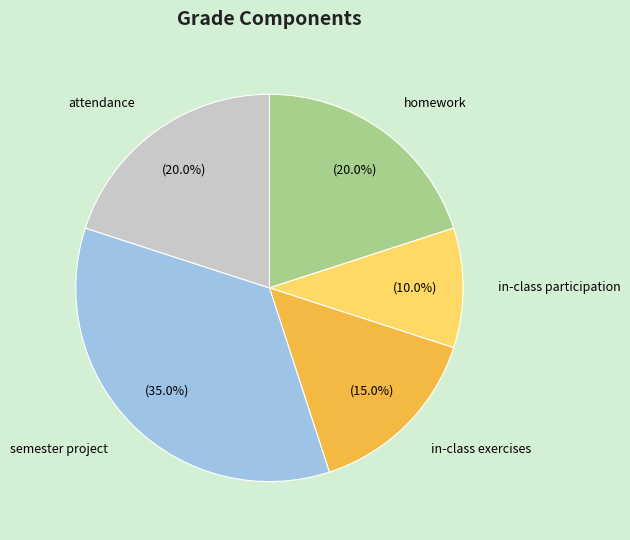

Does semester project account for over 50% of the chart?

No